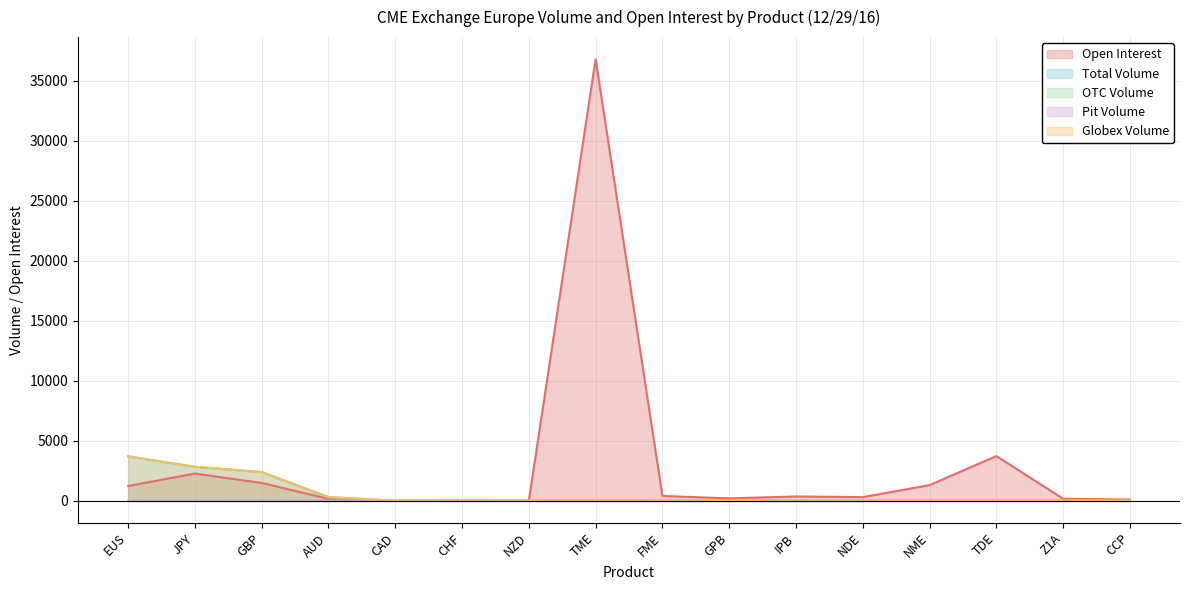

What is the difference between the Open Interest values at CHF and FME?

386